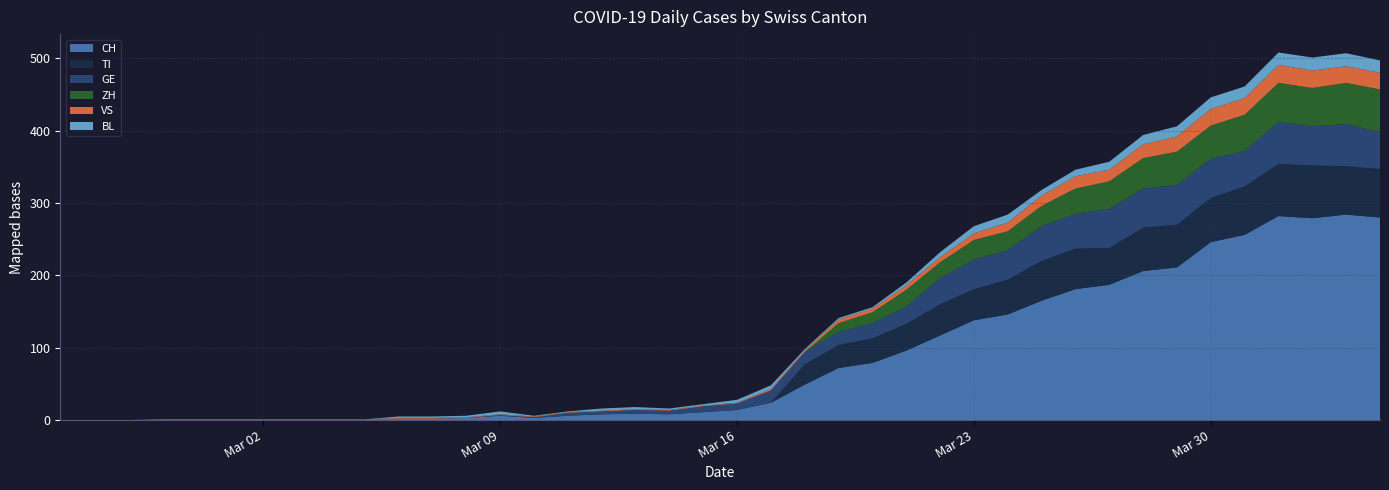

Reading left to right, what are all the values shown in this chart?

CH: 0=0	1=0	2=0	3=0	4=0	5=0	6=0	7=0	8=0	9=0	10=2	11=2	12=3	13=6	14=3	15=6	16=8	17=9	18=8	19=11	20=14	21=24	22=49	23=72	24=79	25=96	26=117	27=138	28=146	29=165	30=181	31=187	32=206	33=211	34=246	35=256	36=282	37=279	38=284	39=280
TI: 0=0	1=0	2=0	3=0	4=0	5=0	6=0	7=0	8=0	9=0	10=0	11=0	12=0	13=0	14=0	15=0	16=0	17=0	18=0	19=0	20=0	21=0	22=28	23=32	24=34	25=37	26=43	27=43	28=48	29=55	30=56	31=51	32=60	33=59	34=61	35=67	36=72	37=73	38=67	39=67
VS: 0=0	1=0	2=0	3=1	4=1	5=1	6=1	7=1	8=1	9=1	10=1	11=1	12=1	13=1	14=1	15=1	16=1	17=1	18=1	19=1	20=1	21=2	22=2	23=5	24=5	25=6	26=7	27=9	28=12	29=14	30=17	31=16	32=19	33=21	34=23	35=23	36=25	37=24	38=23	39=23
GE: 0=0	1=0	2=0	3=0	4=0	5=0	6=0	7=0	8=0	9=0	10=0	11=0	12=0	13=1	14=1	15=4	16=4	17=5	18=5	19=8	20=9	21=17	22=17	23=18	24=21	25=24	26=36	27=41	28=41	29=48	30=48	31=54	32=54	33=55	34=54	35=49	36=58	37=54	38=58	39=51
BL: 0=0	1=0	2=0	3=0	4=0	5=0	6=0	7=0	8=0	9=0	10=2	11=2	12=2	13=4	14=1	15=1	16=3	17=3	18=2	19=2	20=4	21=5	22=2	23=2	24=2	25=4	26=7	27=10	28=11	29=8	30=9	31=11	32=13	33=14	34=16	35=16	36=17	37=18	38=18	39=17
ZH: 0=0	1=0	2=0	3=0	4=0	5=0	6=0	7=0	8=0	9=0	10=0	11=0	12=0	13=0	14=0	15=0	16=0	17=0	18=0	19=0	20=0	21=0	22=0	23=12	24=15	25=23	26=22	27=27	28=26	29=28	30=35	31=38	32=42	33=46	34=46	35=50	36=54	37=53	38=57	39=59